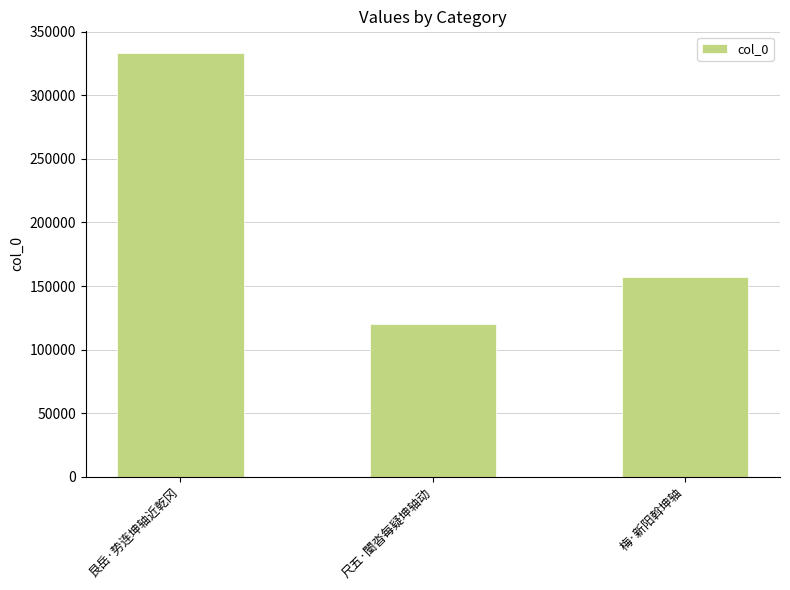

Is it true that the value at 梅·新阳斡坤轴 is 157426?

True